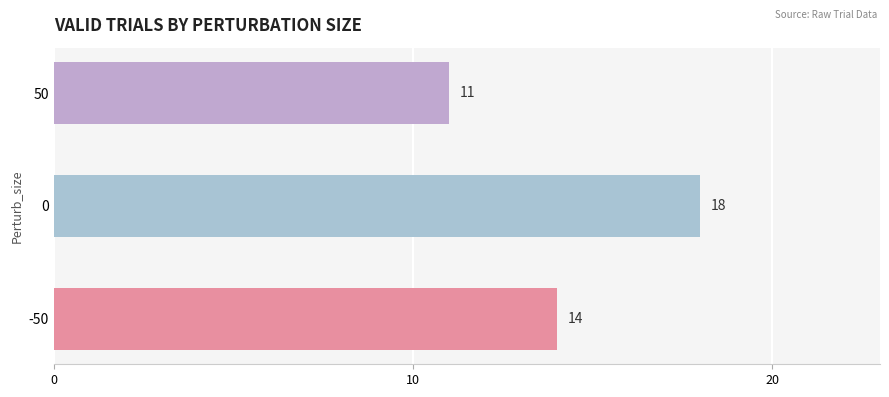

Reading bottom to top, extract all data points from this chart.

-50=14	0=18	50=11